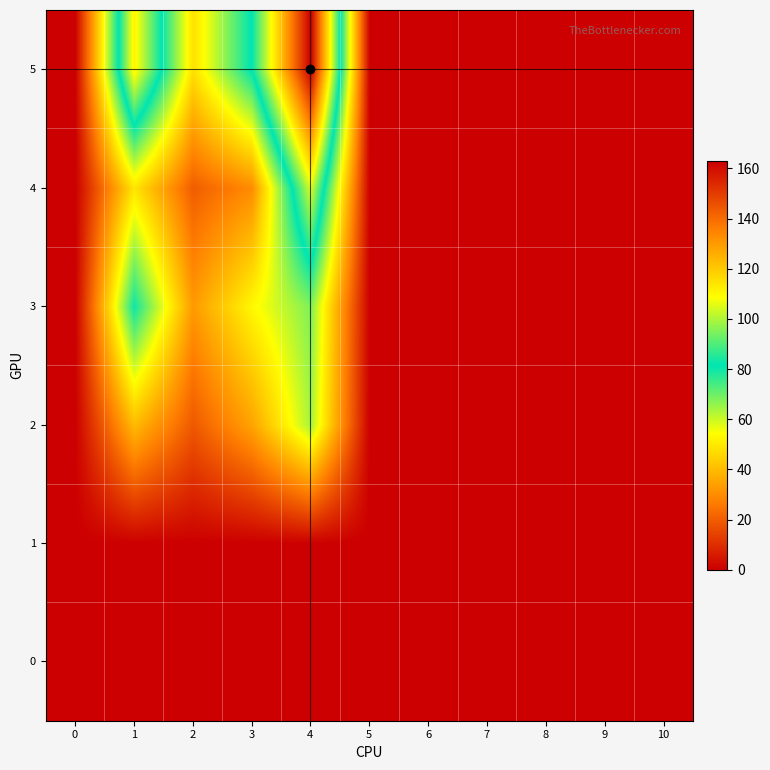

Reading left to right, transcribe all the data shown in this chart.

0: 0=0	1=0	2=0	3=0	4=0	5=0	6=0	7=0	8=0	9=0	10=0
1: 0=0	1=0	2=0	3=0	4=0	5=0	6=0	7=0	8=0	9=0	10=0
2: 0=0	1=40	2=19	3=35	4=64	5=0	6=0	7=0	8=0	9=0	10=0
3: 0=0	1=80	2=33	3=53	4=68	5=0	6=0	7=0	8=0	9=0	10=0
4: 0=0	1=49	2=20	3=30	4=105	5=0	6=0	7=0	8=0	9=0	10=0
5: 0=0	1=111	2=48	3=82	4=163	5=0	6=0	7=0	8=0	9=0	10=0